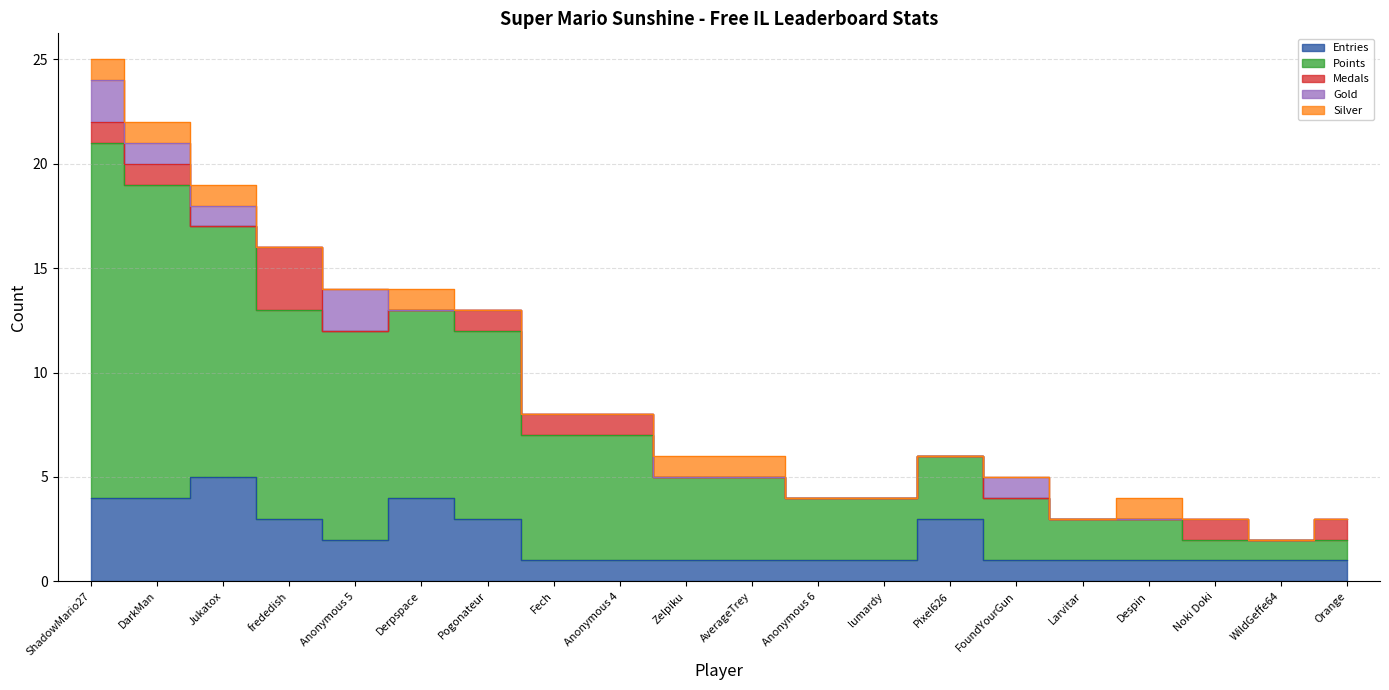

What is the value of the Silver point at the 1st from the left?

1